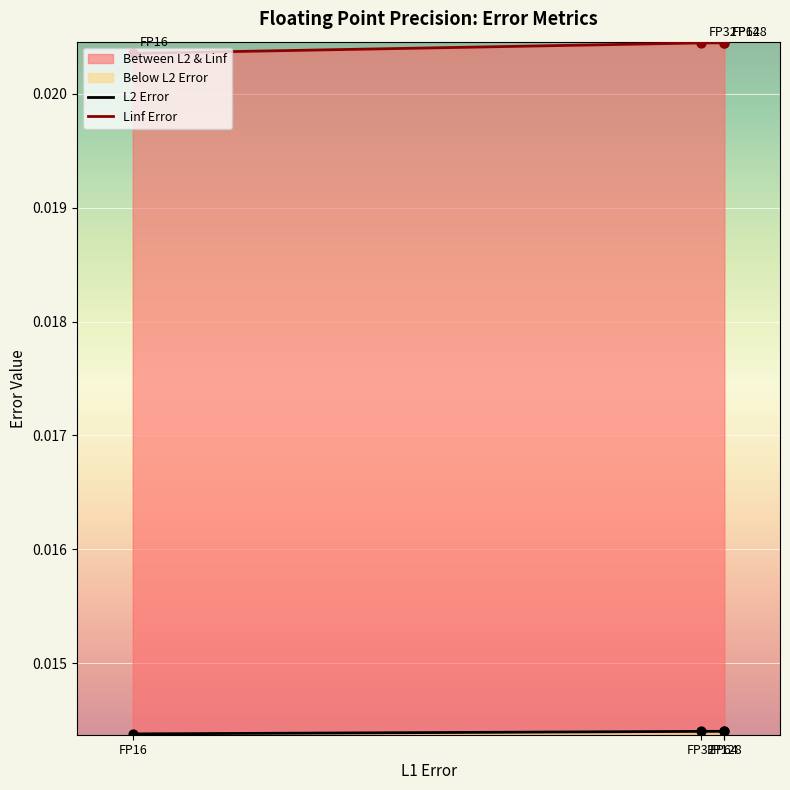

At how many categories does at least one series exceed 0?

4